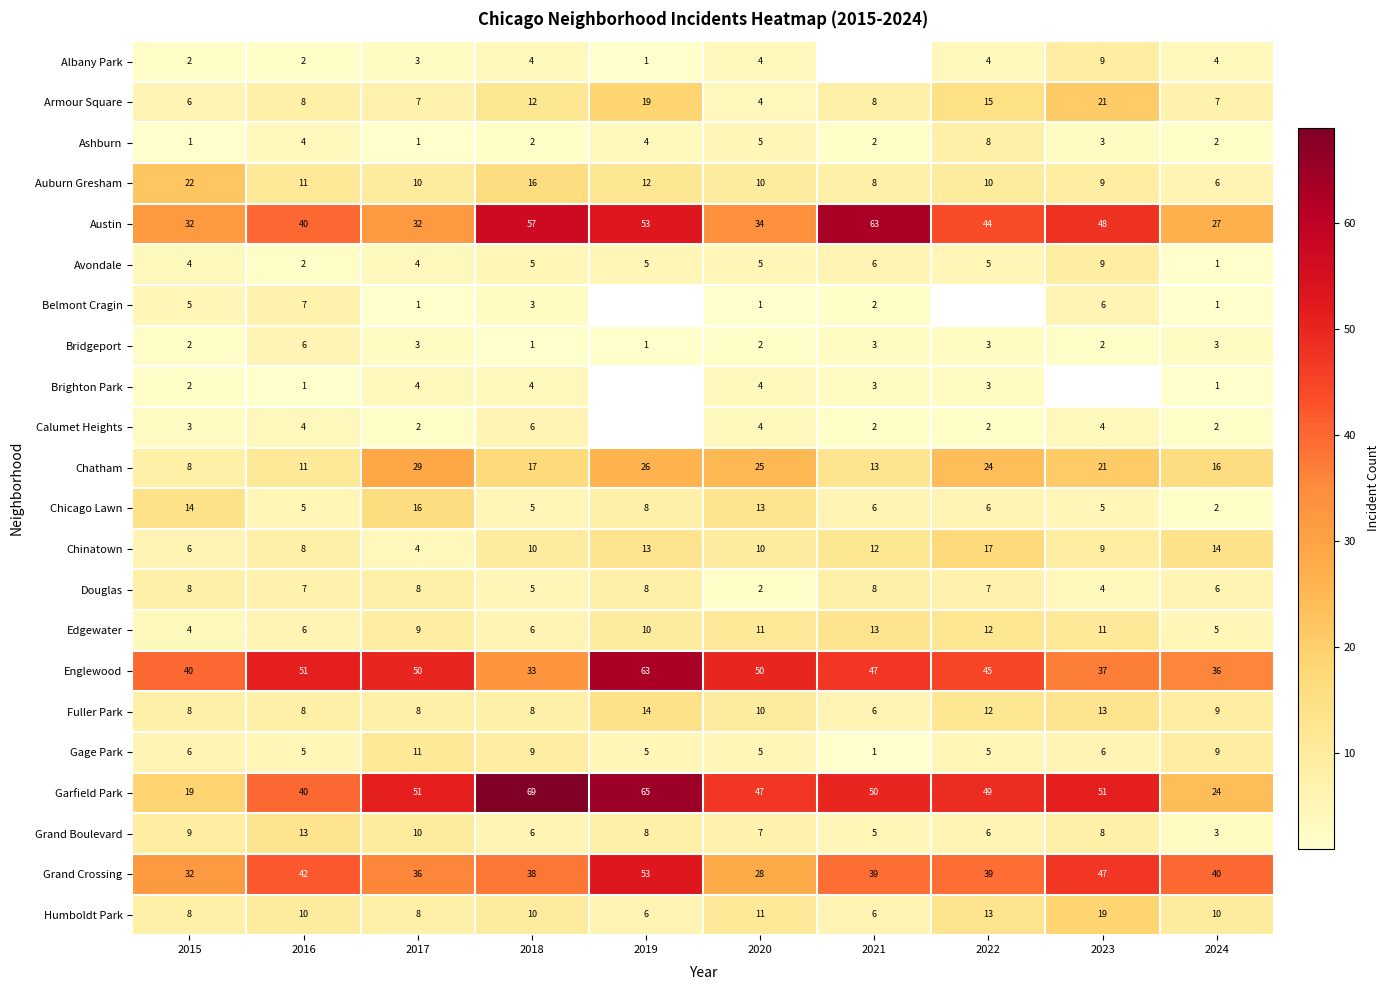

How many data points does each series have?

10